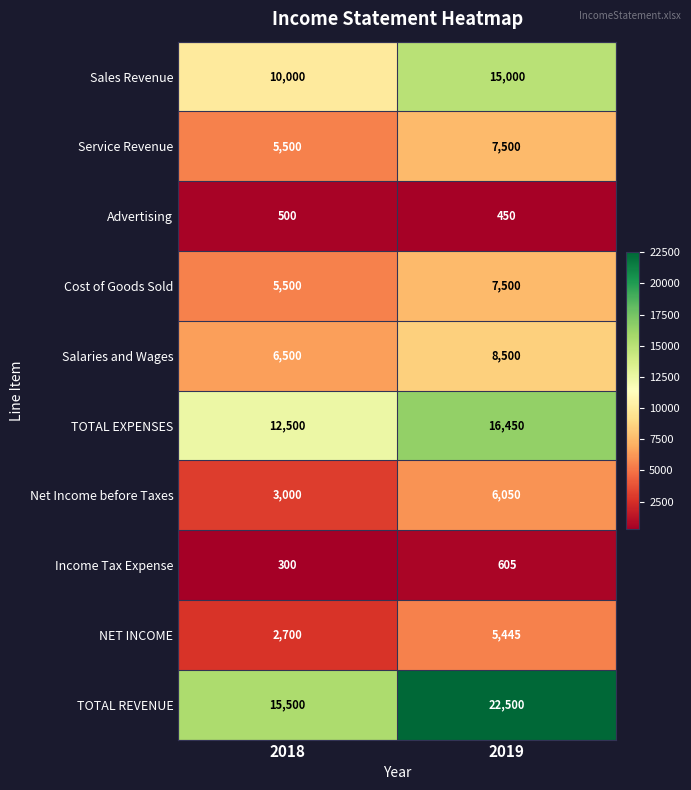

Reading left to right, what are all the values shown in this chart?

Sales Revenue: 2018=10000	2019=15000
Service Revenue: 2018=5500	2019=7500
Advertising: 2018=500	2019=450
Cost of Goods Sold: 2018=5500	2019=7500
Salaries and Wages: 2018=6500	2019=8500
TOTAL EXPENSES: 2018=12500	2019=16450
Net Income before Taxes: 2018=3000	2019=6050
Income Tax Expense: 2018=300	2019=605
NET INCOME: 2018=2700	2019=5445
TOTAL REVENUE: 2018=15500	2019=22500